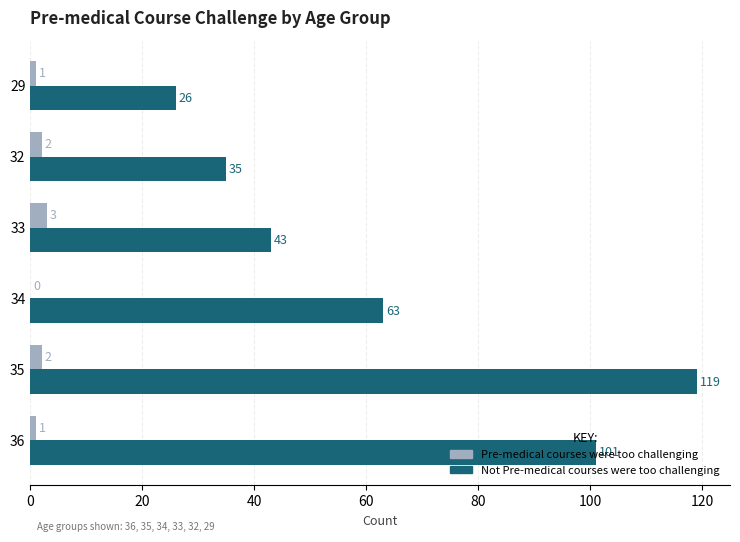

Which series changed the most between 36 and 34?

Not Pre-medical courses were too challenging